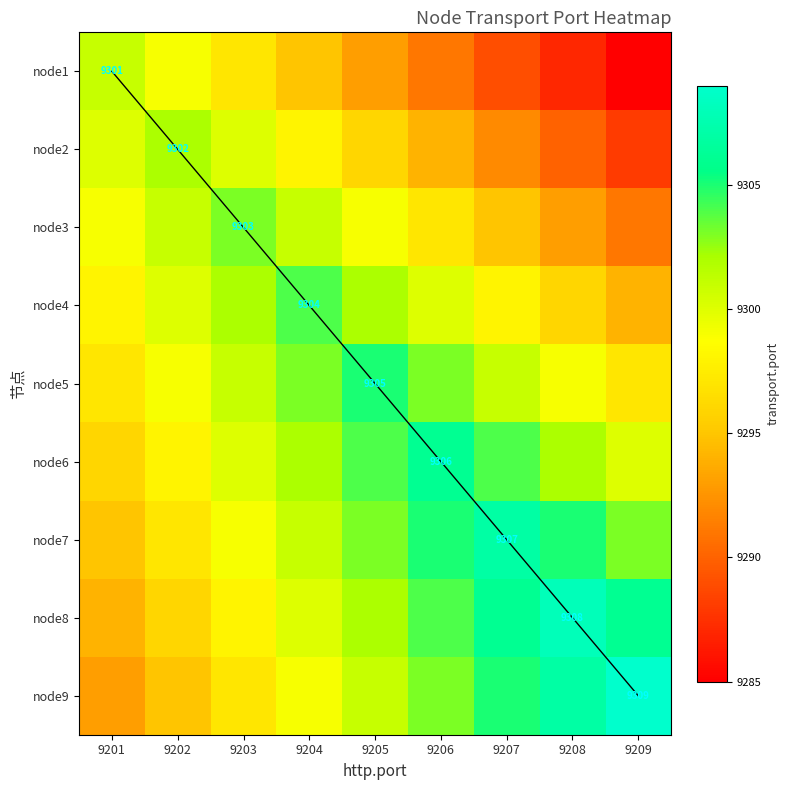

List the labels in order of node5 value, smallest first.

9201, 9209, 9202, 9208, 9203, 9207, 9204, 9206, 9205